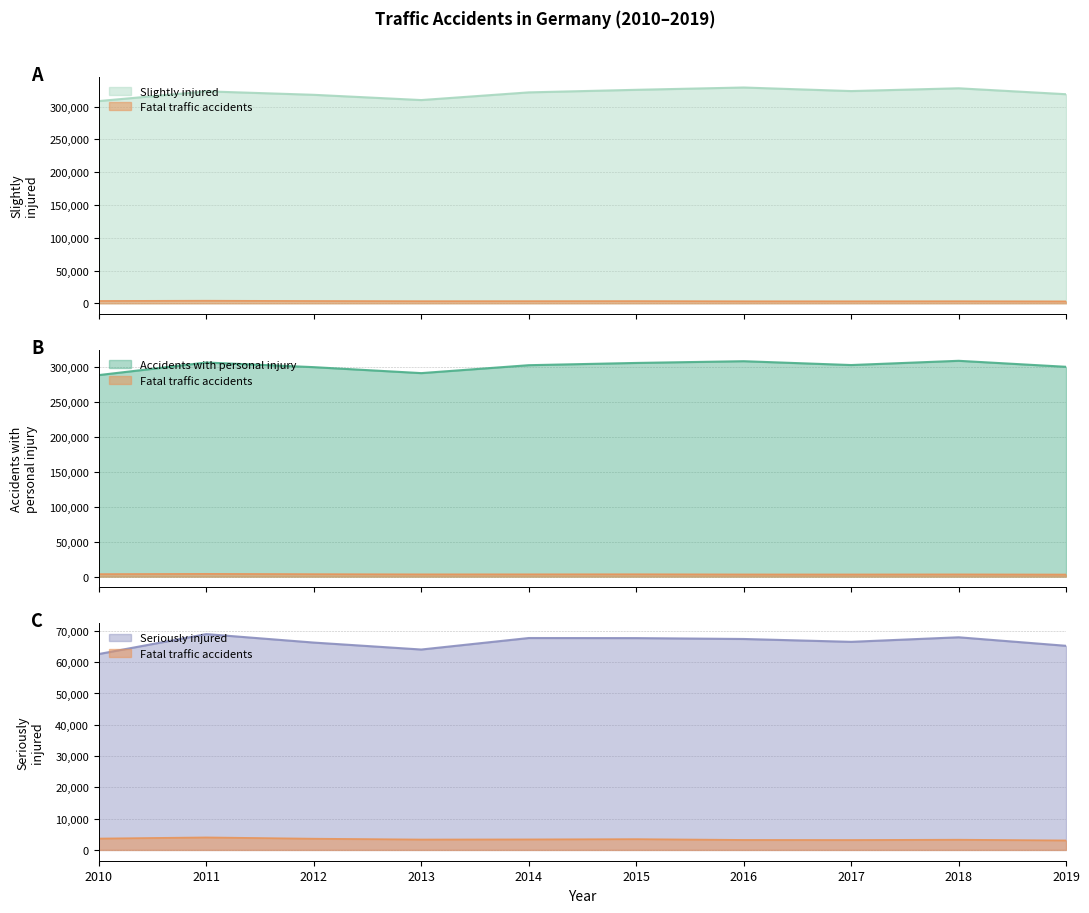

Between 2016 and 2018, which series saw the biggest shift?

Slightly_injured